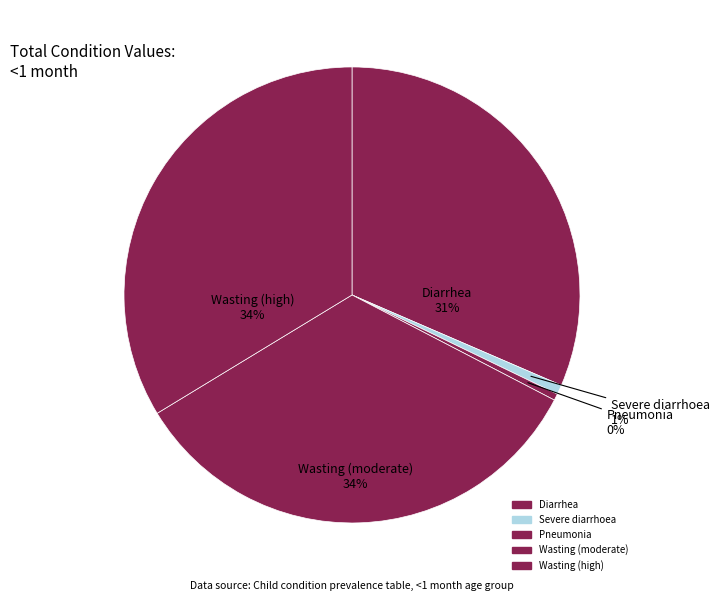

Which slice is the smallest?

Pneumonia